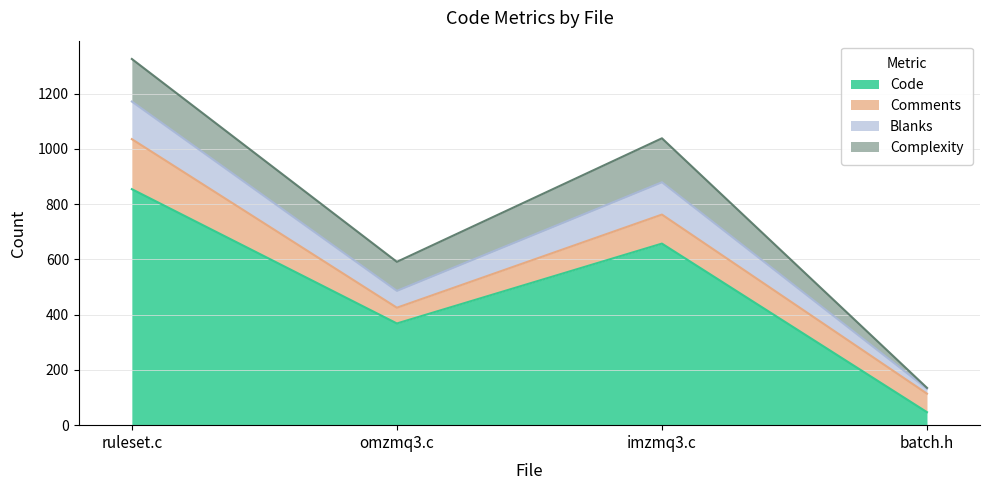

At which category is the sum across all series the highest?

ruleset.c